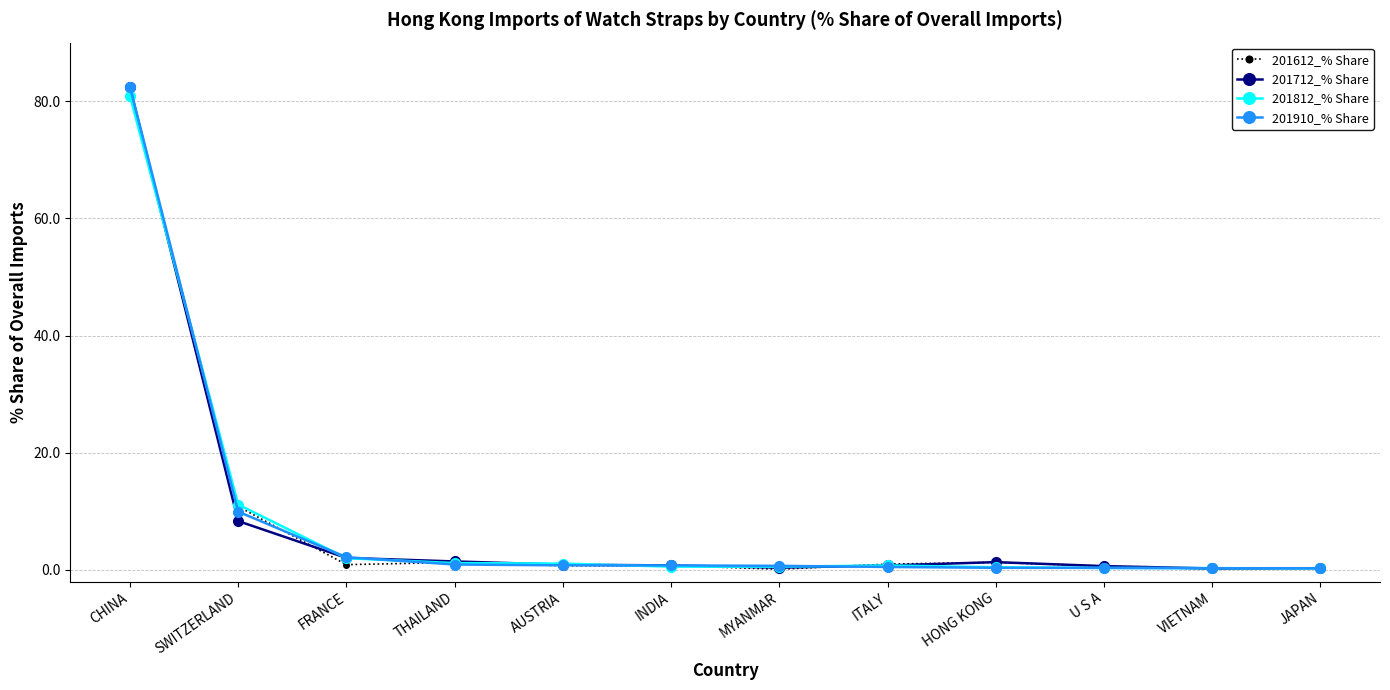

Is it true that 201812_% Share equals 0.4 at HONG KONG?

True